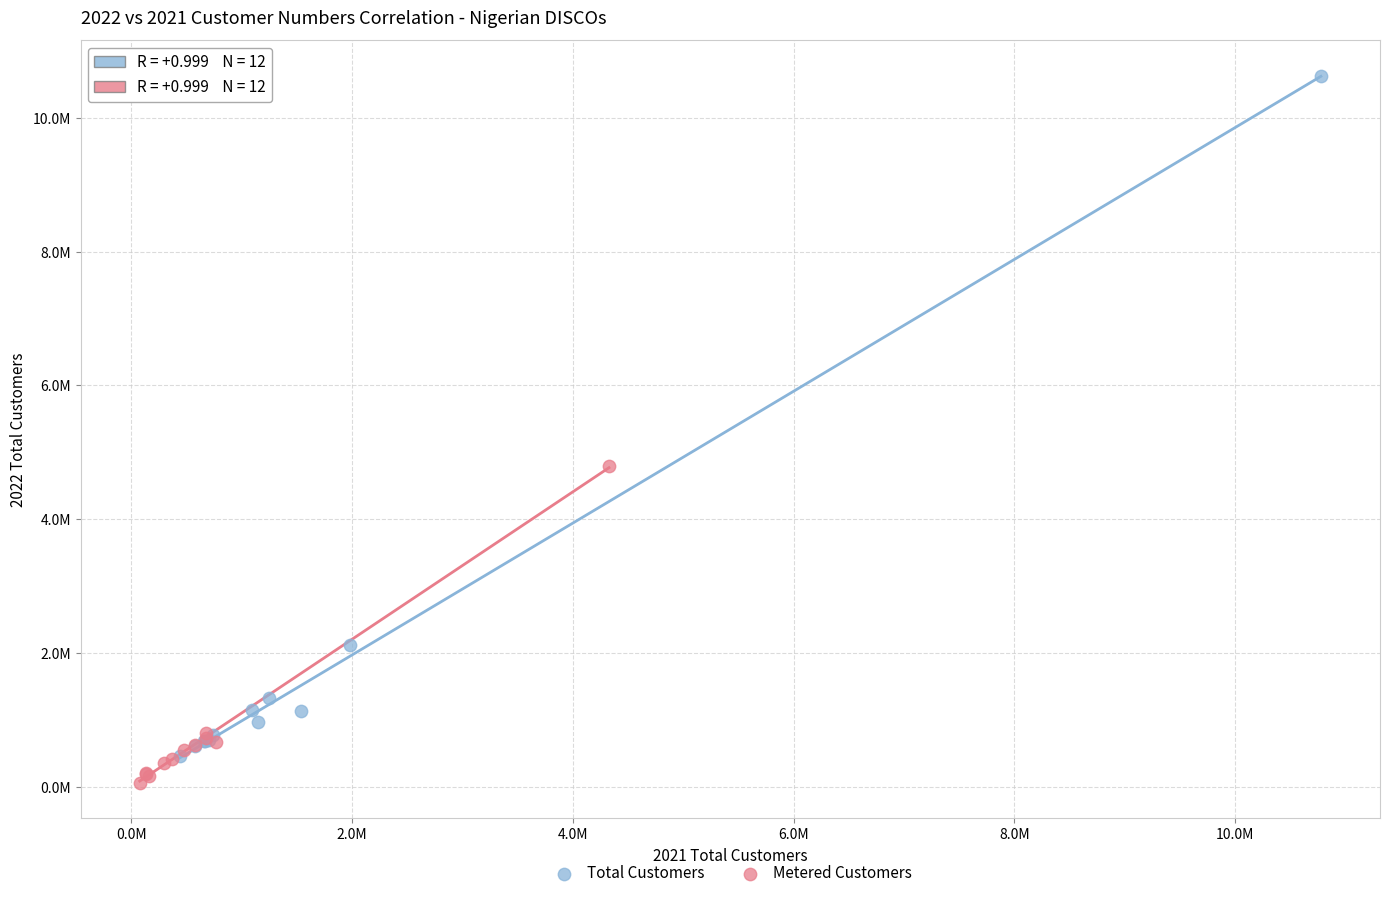

What are all the series names shown in the legend?

Total Customers, Metered Customers